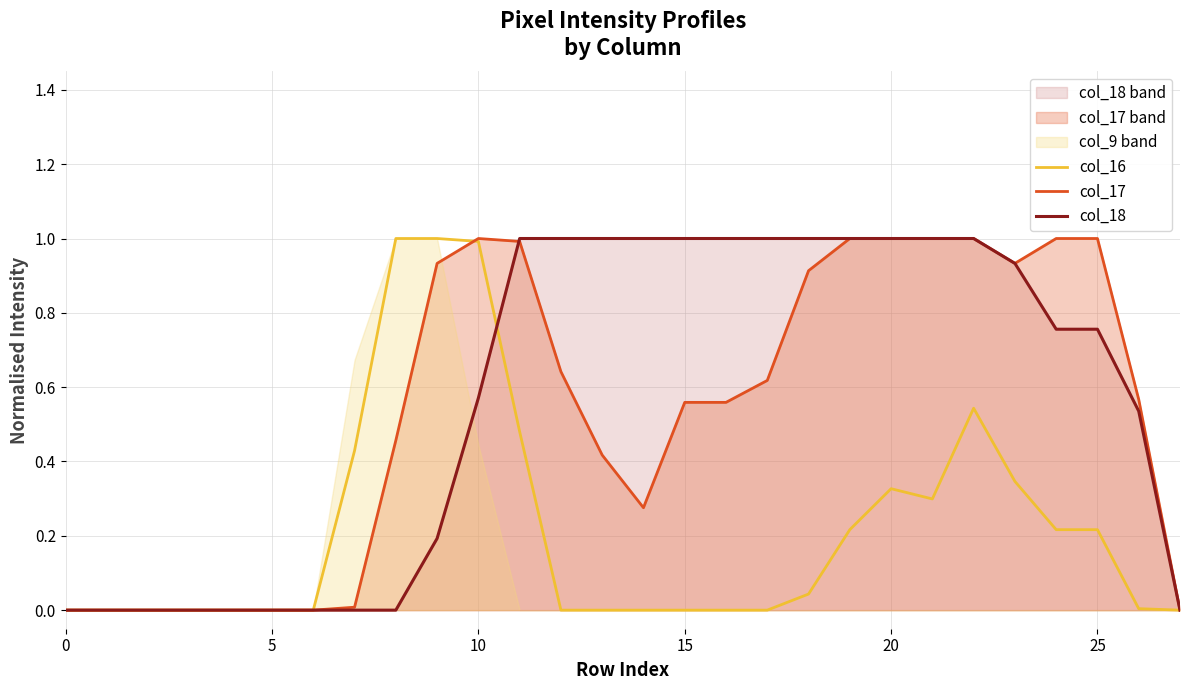

What is the difference between the maximum and second lowest values in the col_17 series?

1.0